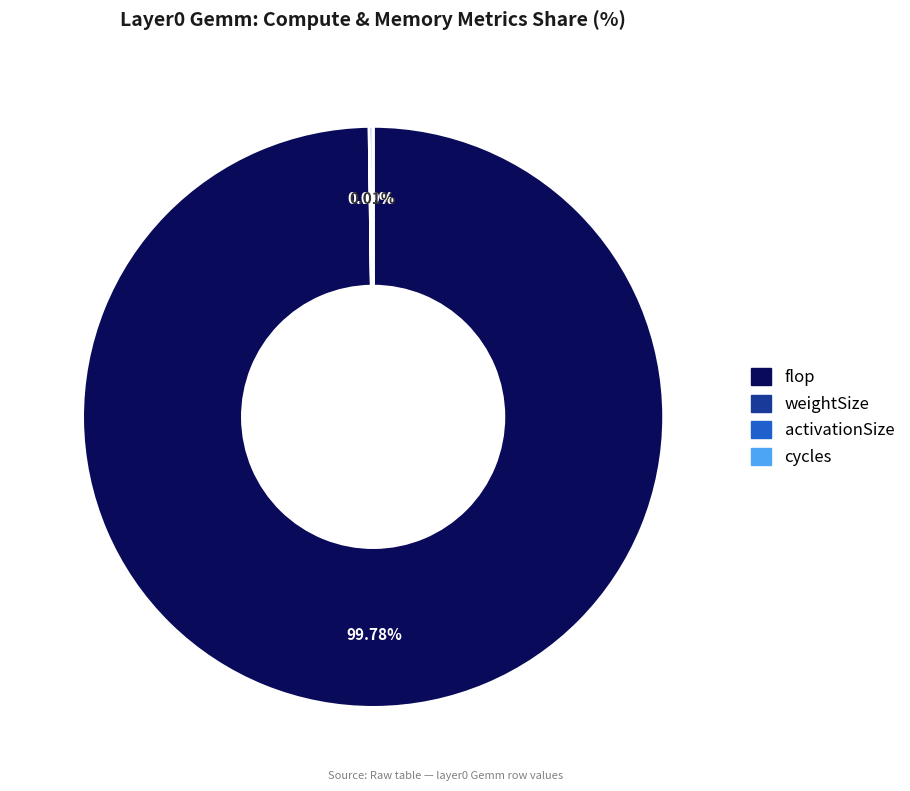

Is there a majority slice in this chart?

Yes